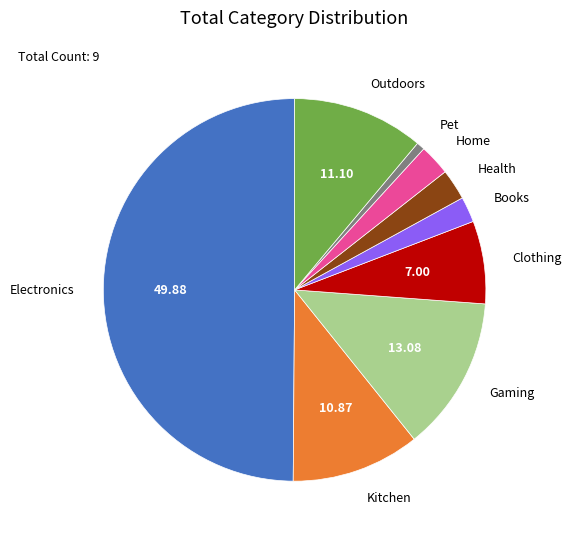

Is Pet the majority of the pie?

No